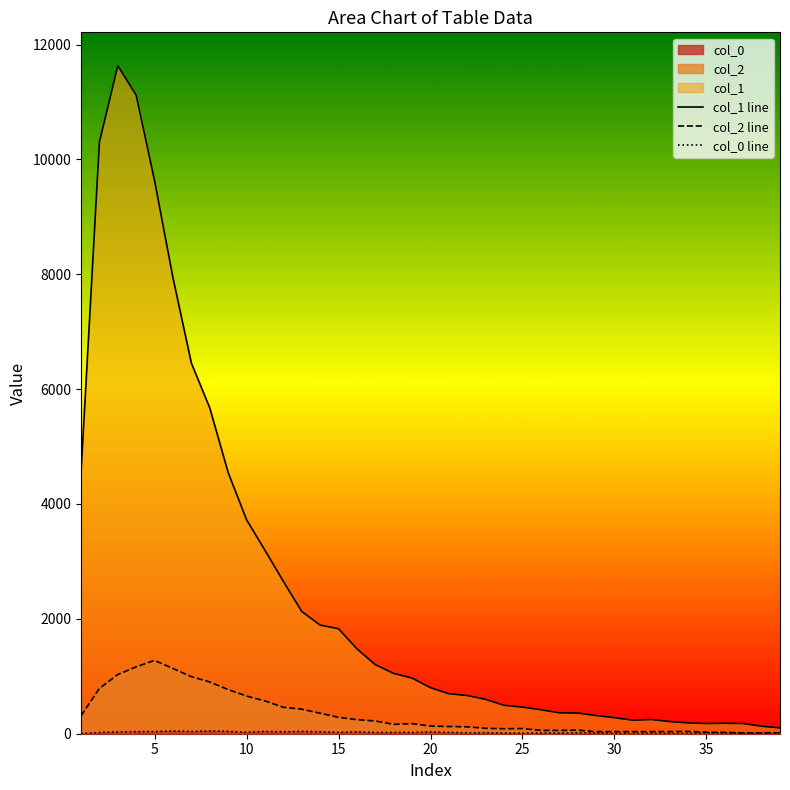

What is the maximum value shown in the chart?

11631